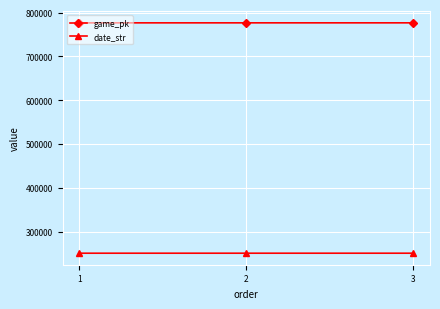

What is the difference between the highest and lowest values at 1?

525545